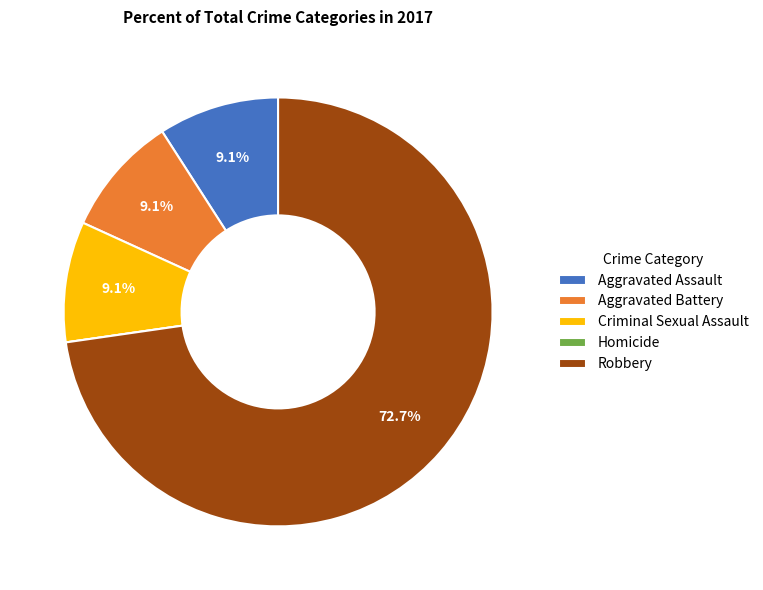

Approximately how many times larger is the value at Criminal Sexual Assault compared to Aggravated Assault?

1.0